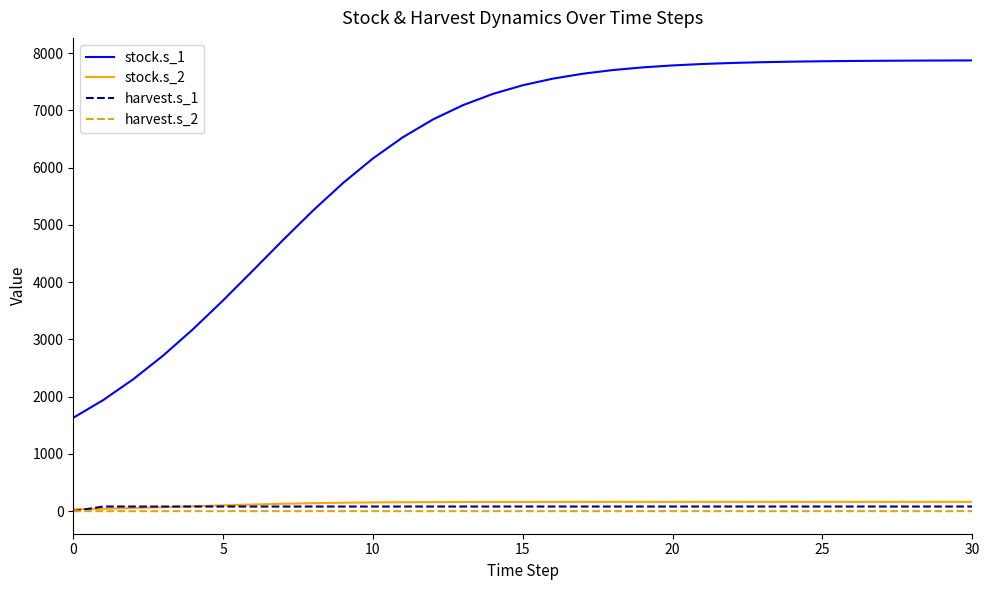

True or false: stock.s_1 and harvest.s_1 intersect in this chart.

False